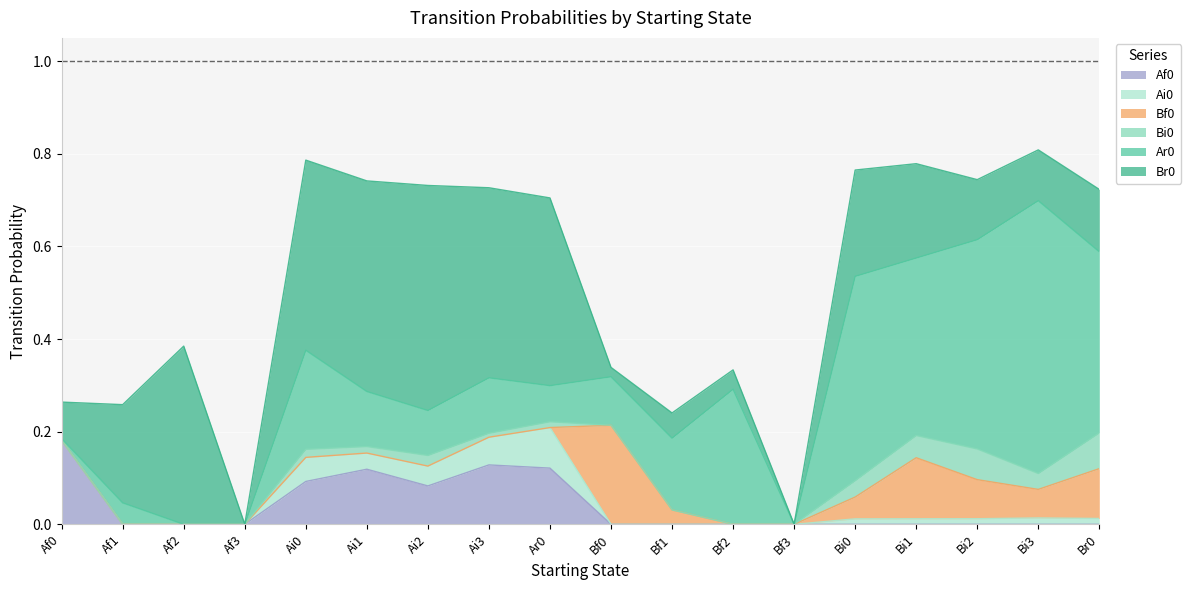

What is the maximum value for Bi0?

0.1